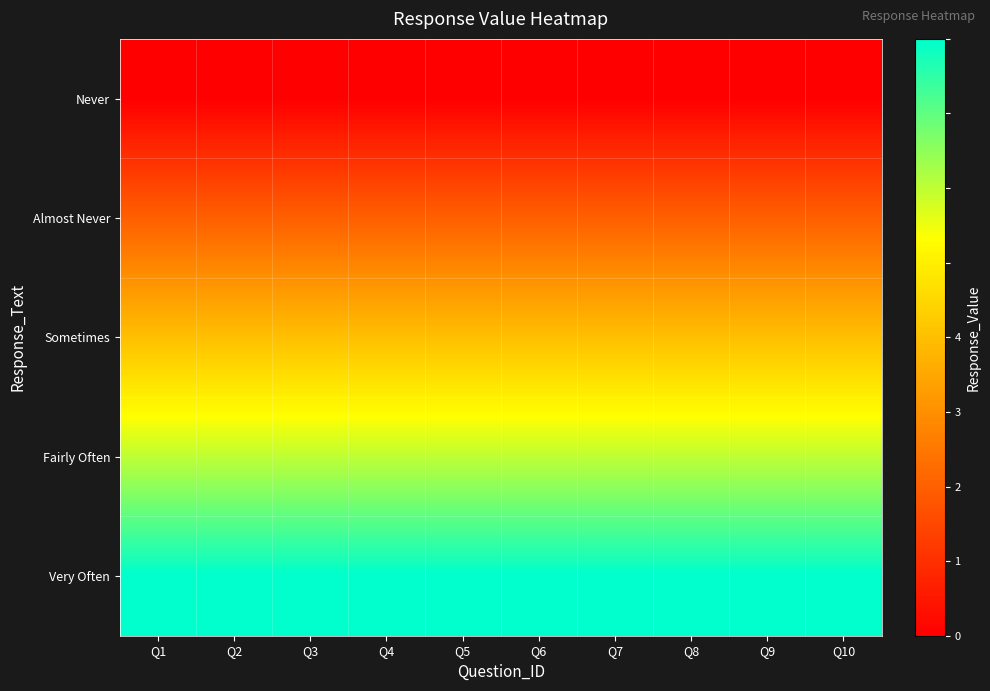

What is the greatest value displayed?

4